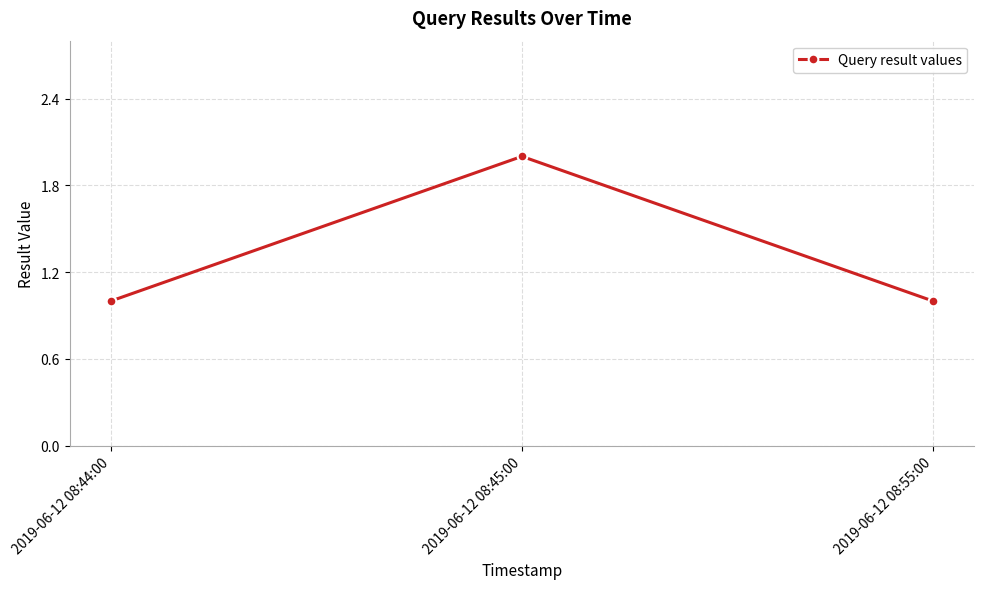

How many categories are shown in the chart?

3